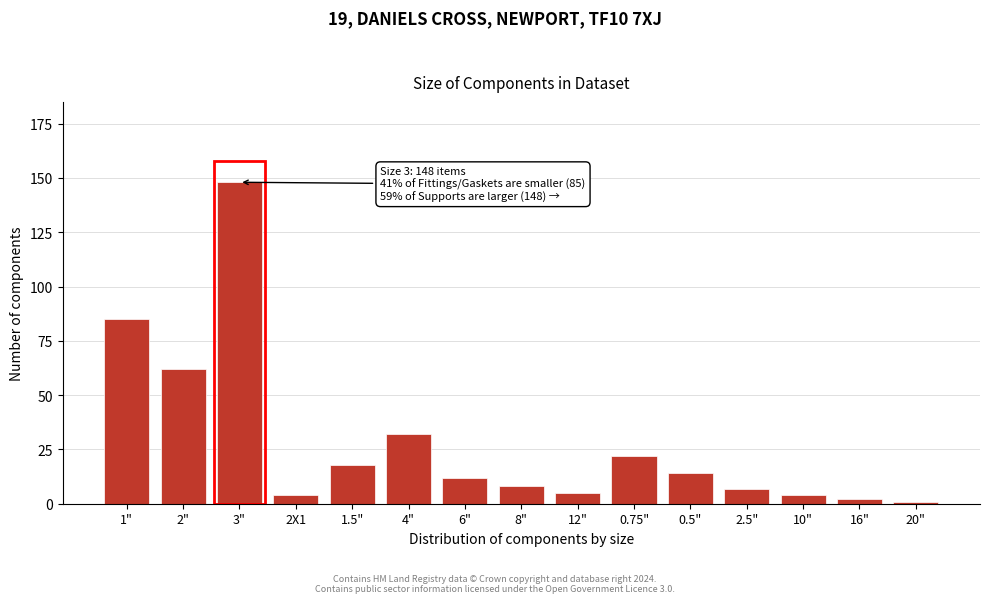

Reading right to left, what are all the values shown in this chart?

1	2	4	7	14	22	5	8	12	32	18	4	148	62	85